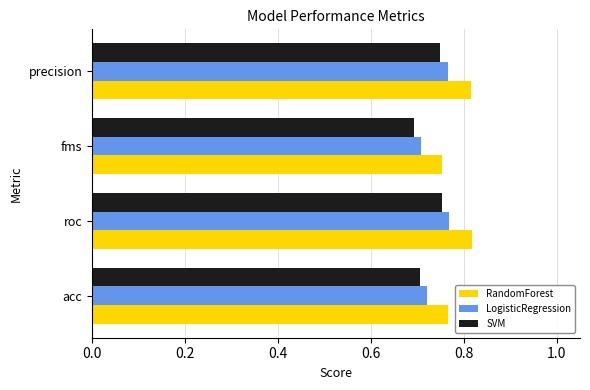

Between acc and precision, which series saw the biggest shift?

RandomForest